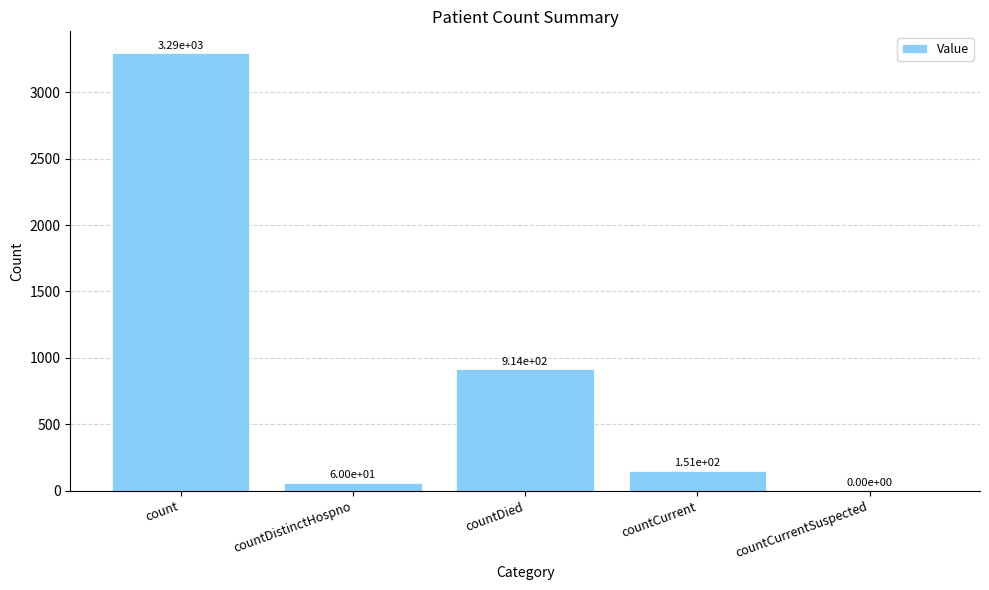

The value at countDied is 914. True or false?

True